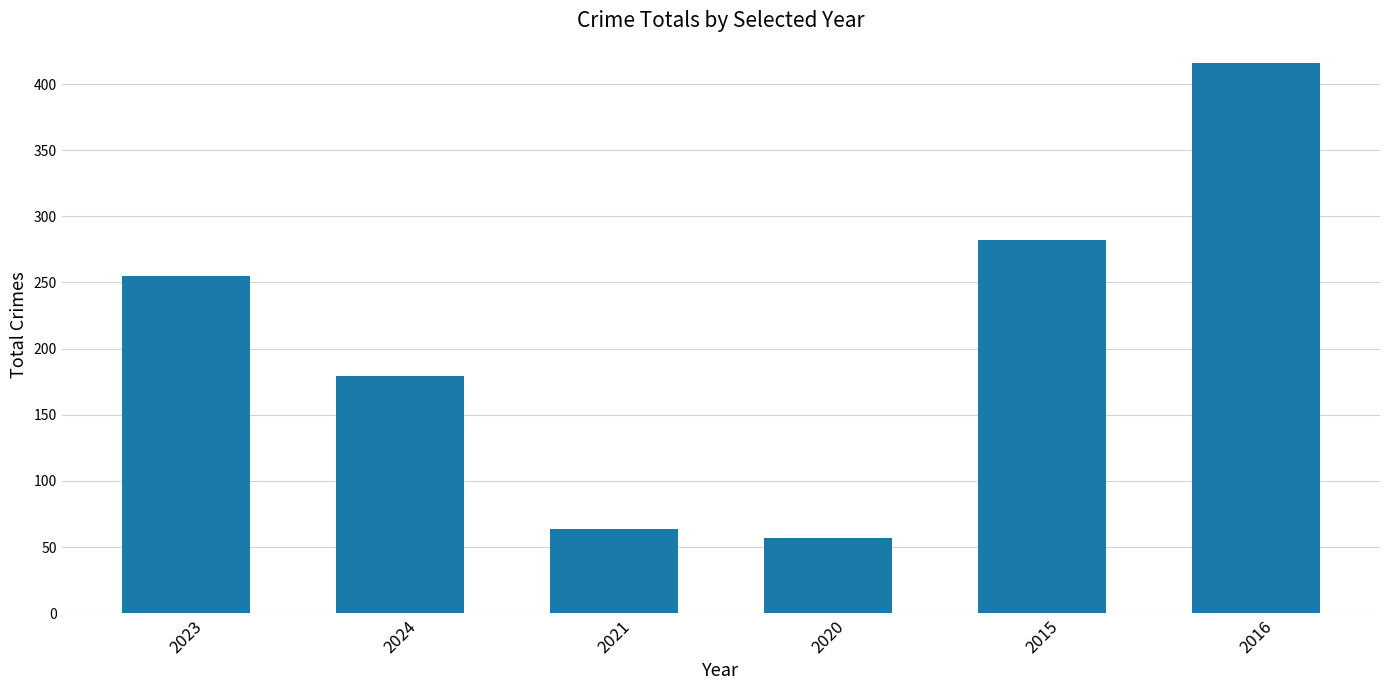

Reading left to right, transcribe all the data shown in this chart.

2023=255	2024=179	2021=64	2020=57	2015=282	2016=416